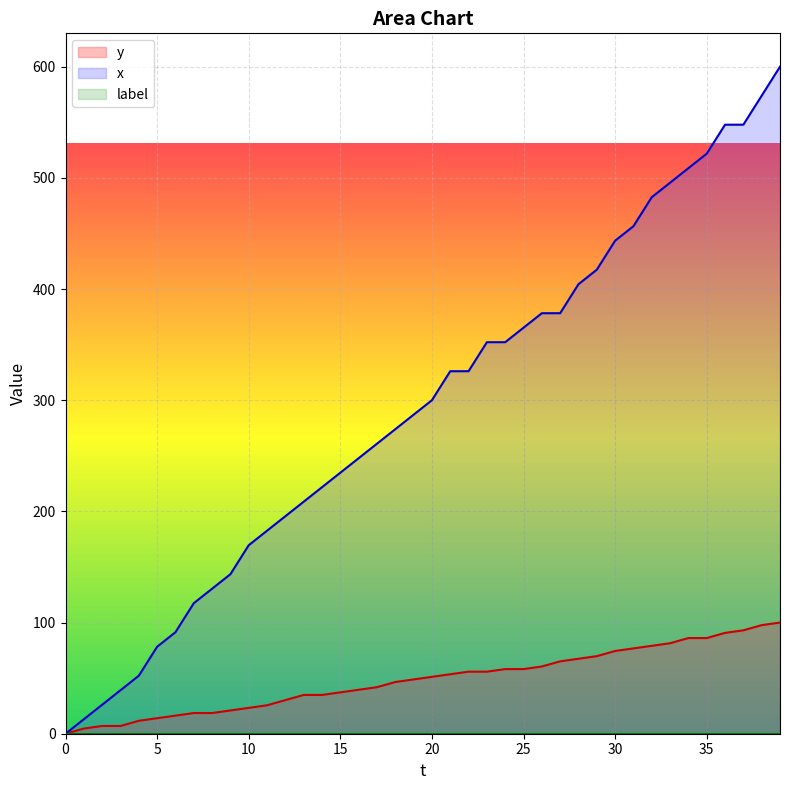

Reading left to right, what are all the values shown in this chart?

y: 0=0.0	1=4.7	2=7.0	3=7.0	4=11.6	5=14.0	6=16.3	7=18.6	8=18.6	9=20.9	10=23.3	11=25.6	12=30.2	13=34.9	14=34.9	15=37.2	16=39.5	17=41.9	18=46.5	19=48.8	20=51.2	21=53.5	22=55.8	23=55.8	24=58.1	25=58.1	26=60.5	27=65.1	28=67.4	29=69.8	30=74.4	31=76.7	32=79.1	33=81.4	34=86.0	35=86.0	36=90.7	37=93.0	38=97.7	39=100.0
x: 0=0.0	1=13.0	2=26.1	3=39.1	4=52.2	5=78.3	6=91.3	7=117.4	8=130.4	9=143.5	10=169.6	11=182.6	12=195.7	13=208.7	14=221.7	15=234.8	16=247.8	17=260.9	18=273.9	19=287.0	20=300.0	21=326.1	22=326.1	23=352.2	24=352.2	25=365.2	26=378.3	27=378.3	28=404.3	29=417.4	30=443.5	31=456.5	32=482.6	33=495.7	34=508.7	35=521.7	36=547.8	37=547.8	38=573.9	39=600.0